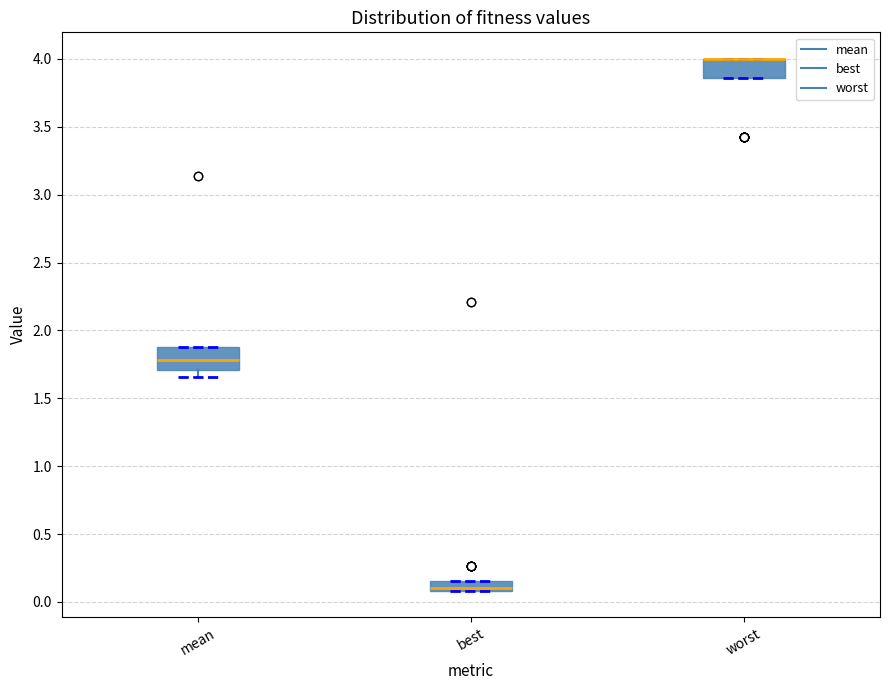

Where is the upper edge of the box for best on the y-axis? The values are not printed on the chart, so give them approximately, as read against the axis.

0.15